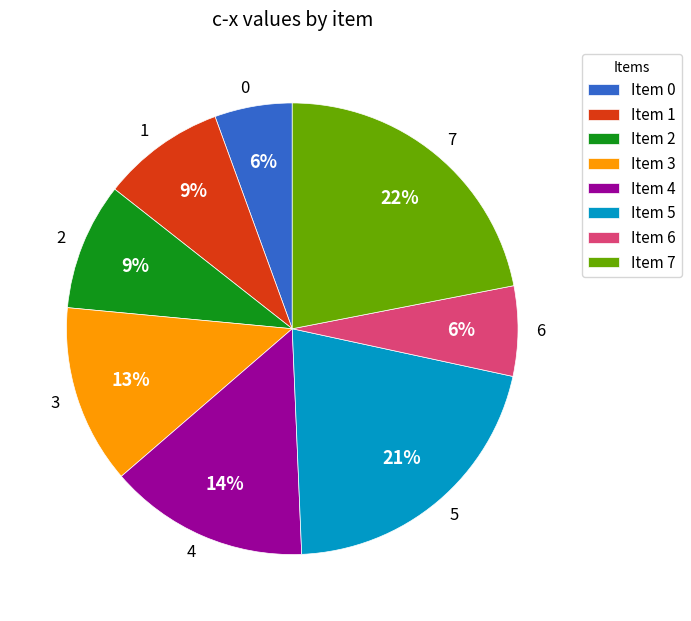

Is the sum of Item 4 and Item 2 greater than half?

No